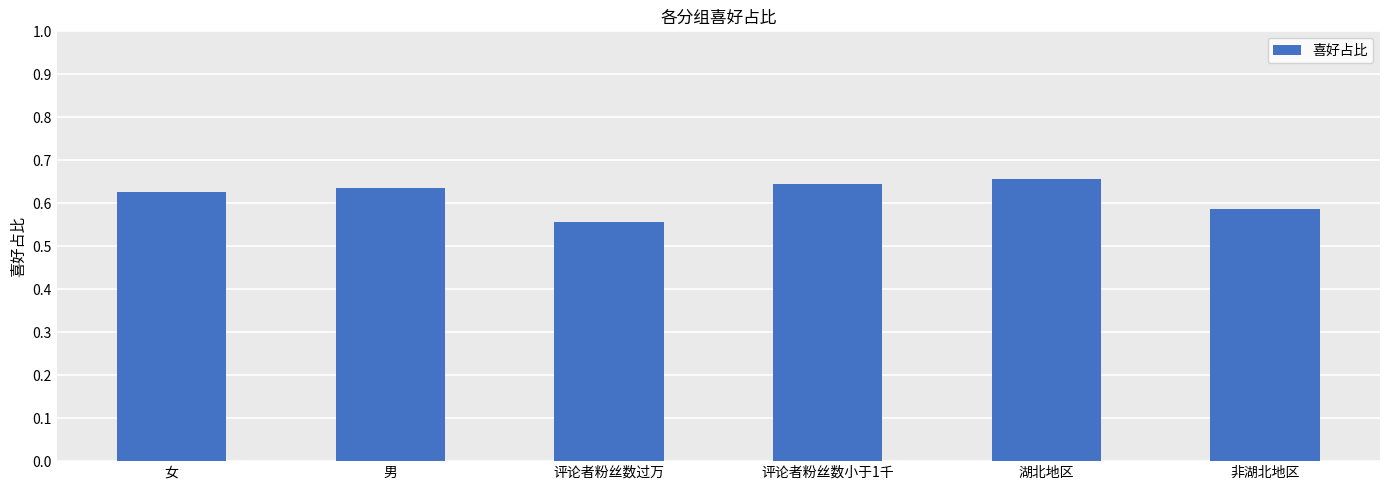

What is the sum of all values?

3.7